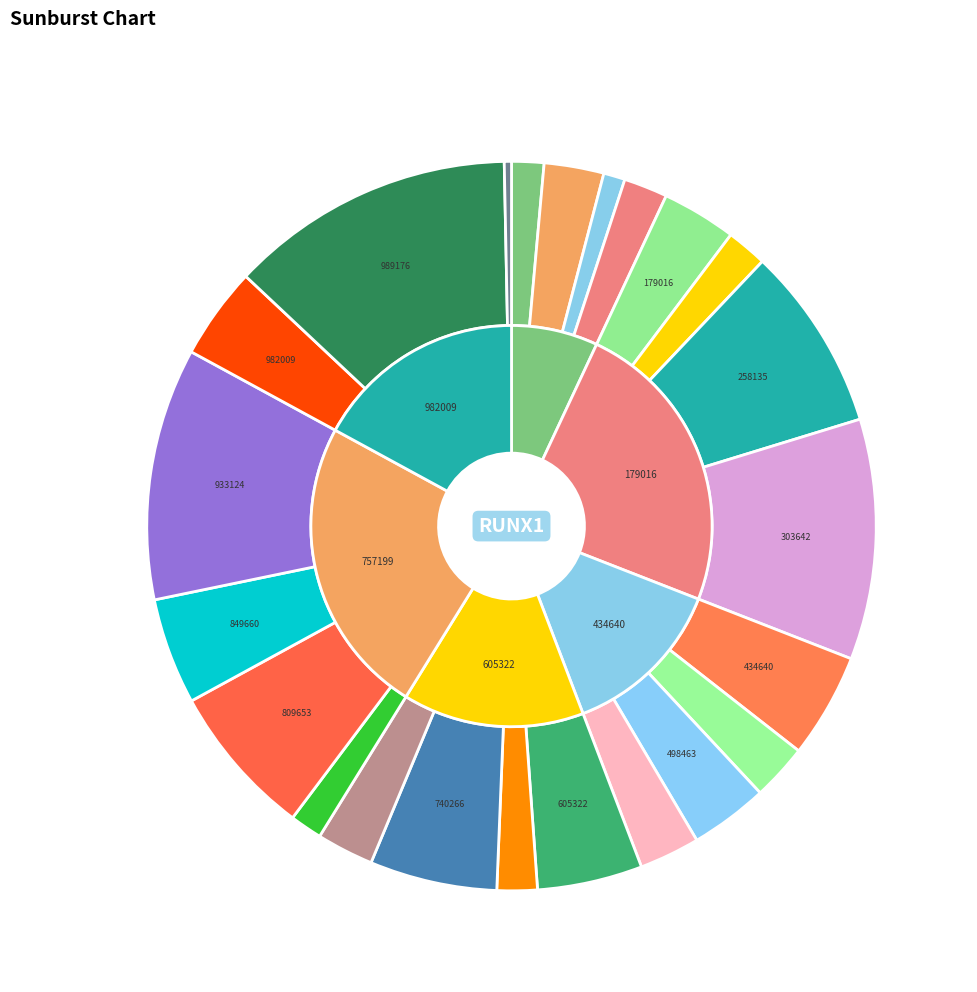

To the nearest percent, what is the difference between the 478908 and 179016 slice percentages?

1%